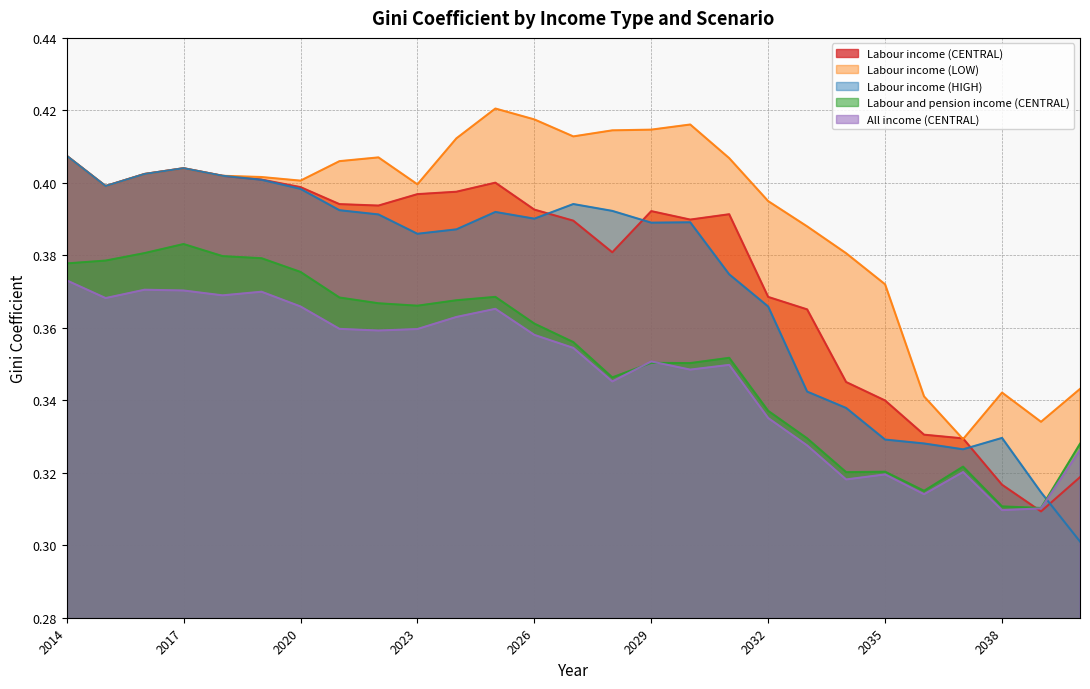

How many interior local peaks does the Labour income (HIGH) series have?

5